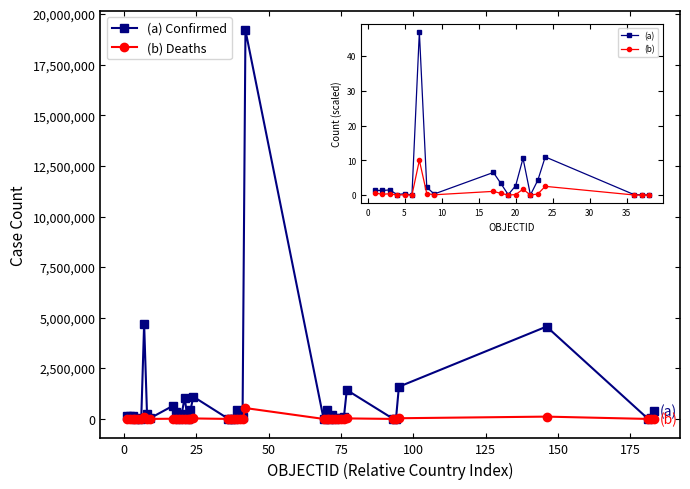

Which series has the largest total across all categories?

(a) Confirmed